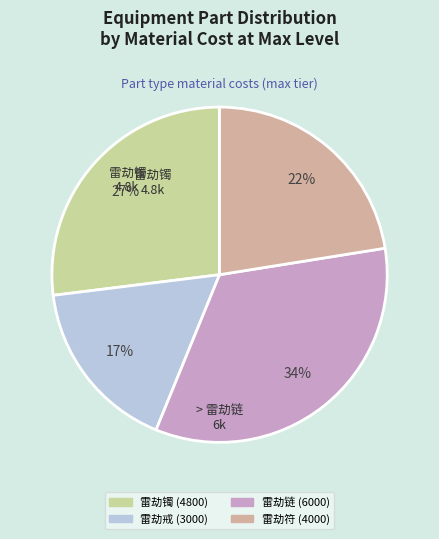

Does any single category account for the majority?

No